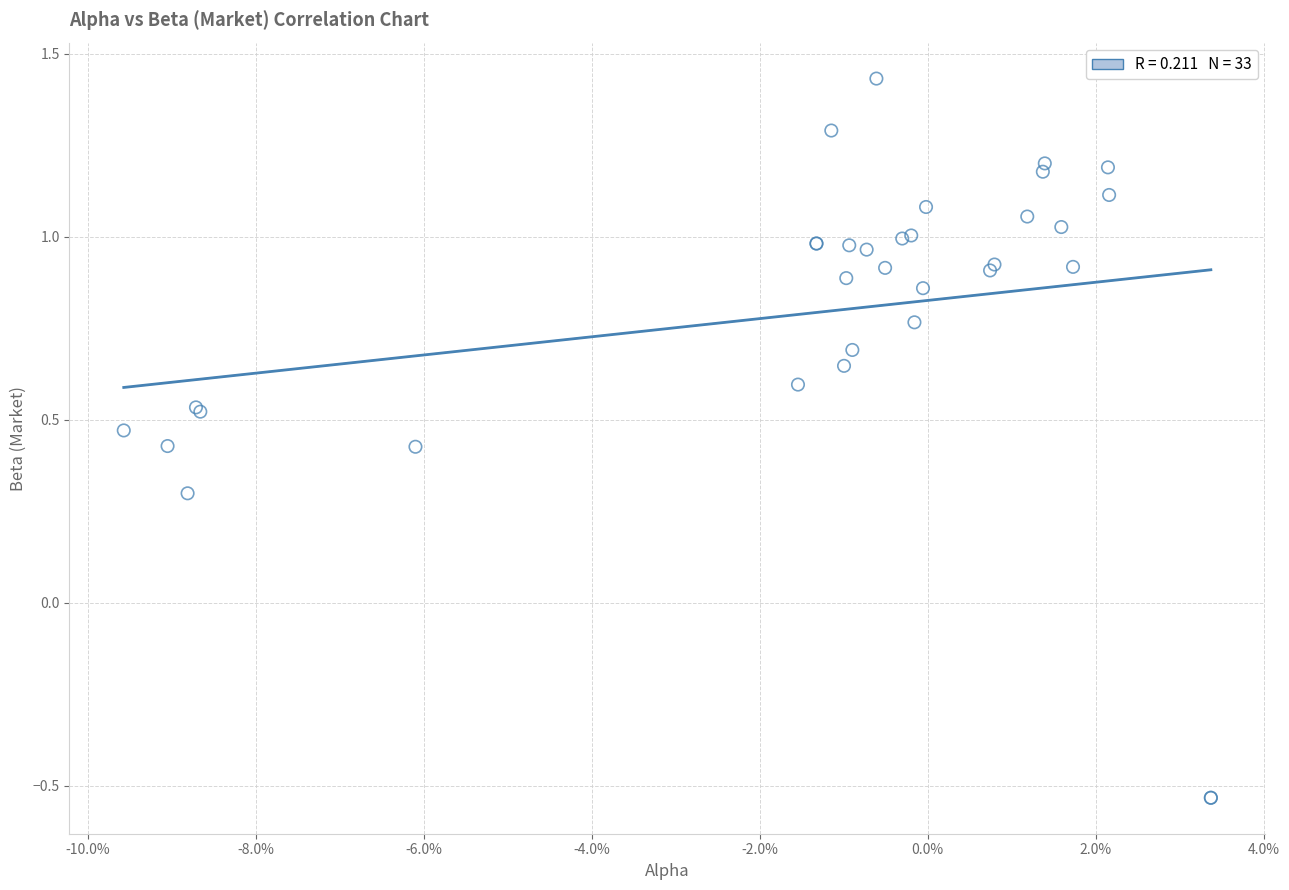

What Y value in the scatter plot is closest to 0?

0.3